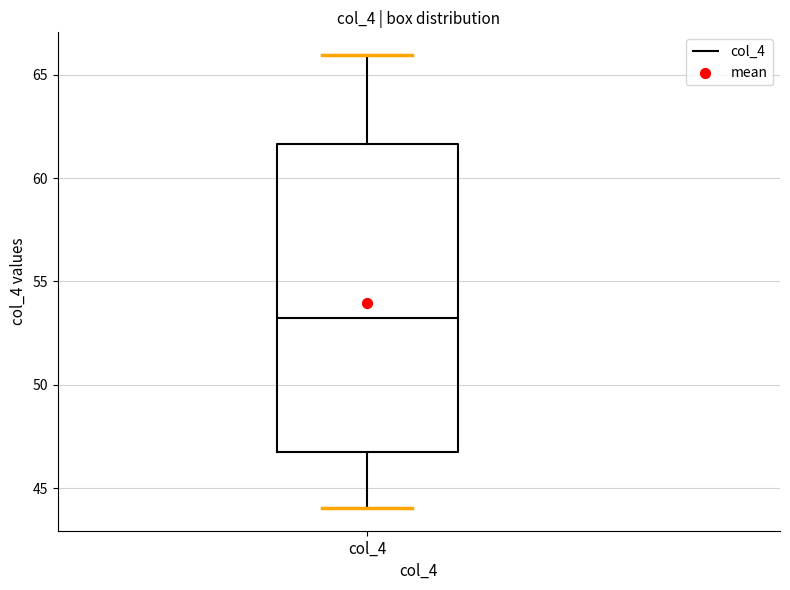

Read this box plot against the y-axis: the position of the median line, the range covered by the box, and the ends of both whiskers. The values are not printed on the chart, so give them approximately, as read against the axis.

median 53.0, box 47.0 to 61.5, whiskers 44.0 to 66.0